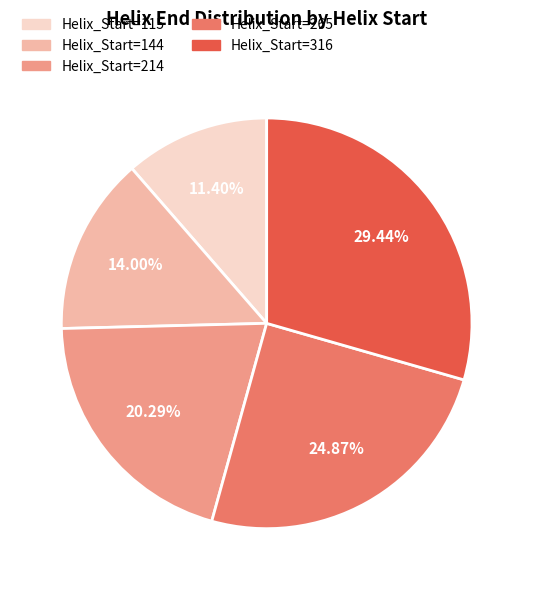

Does Helix_Start=265 represent more than half of the total?

No